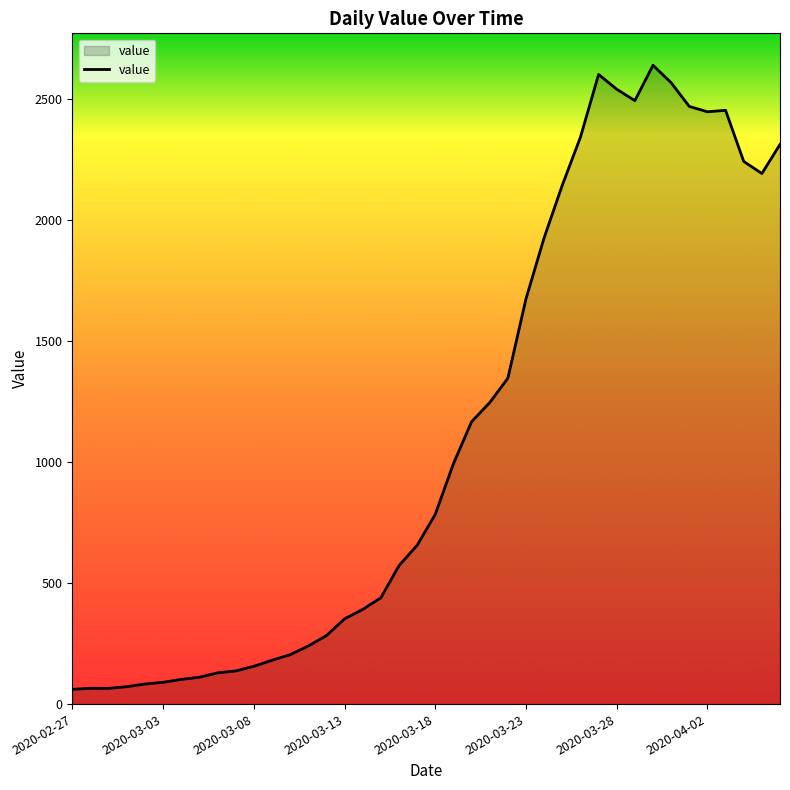

What is the difference between the maximum and minimum values?

2577